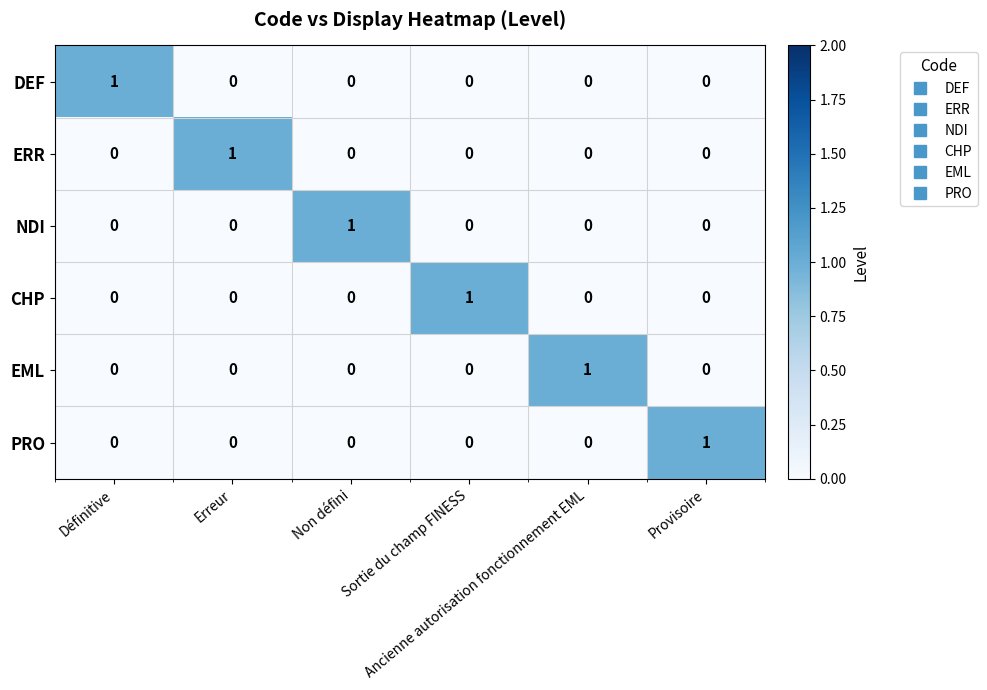

How many ERR values are between 0 and 1?

6